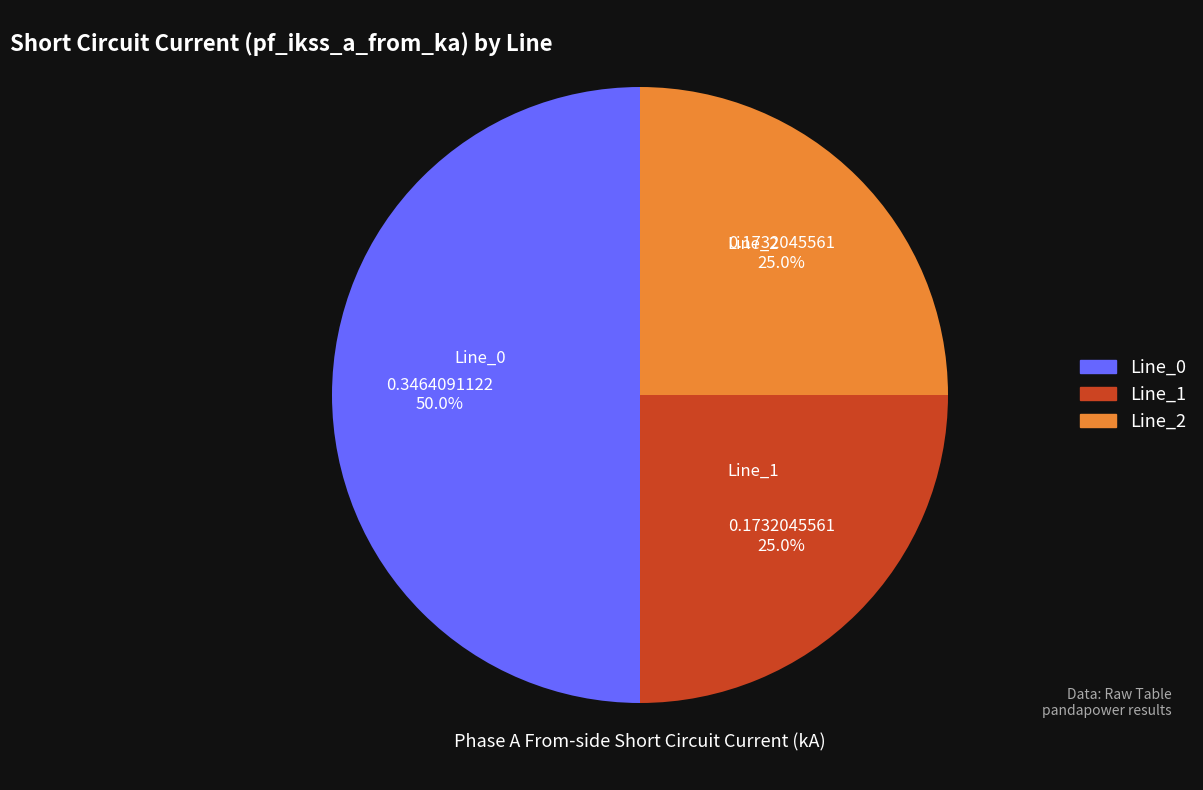

Combined, what portion of the pie is Line_0 and Line_1?

75.0%